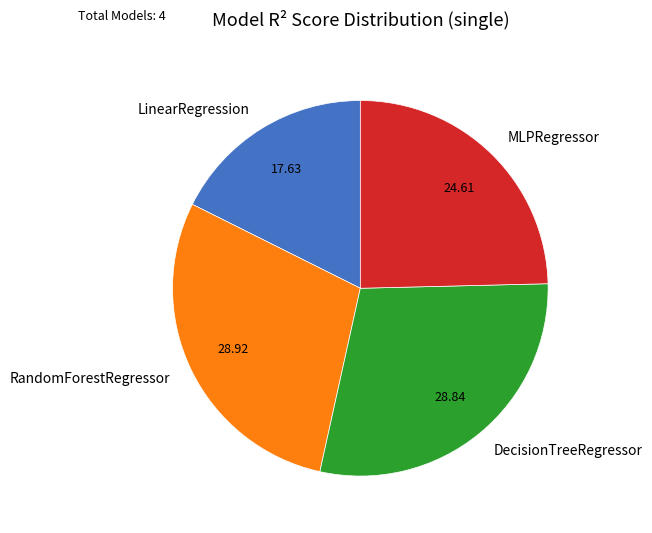

How many slices are in this pie chart?

4